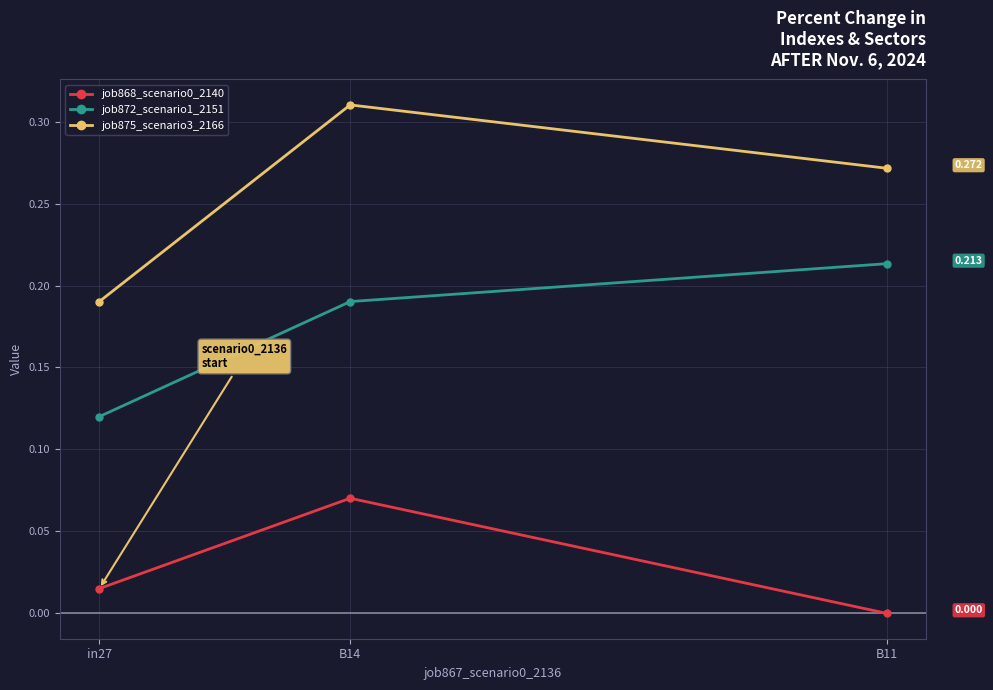

Is the value of job868_scenario0_2140 at B11 greater than the value of job872_scenario1_2151 at B14?

No